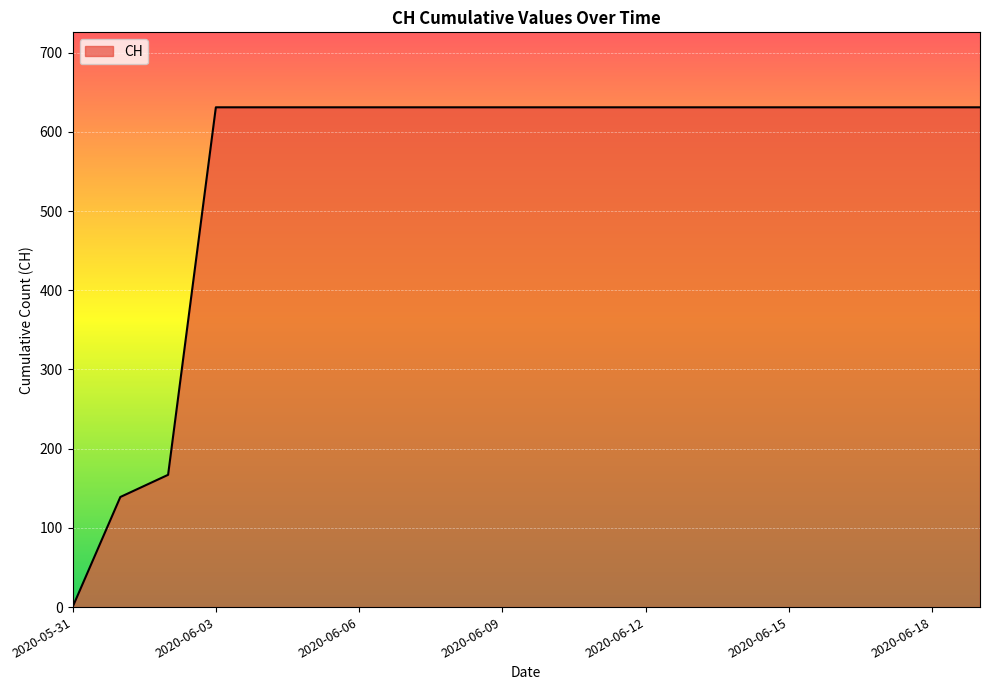

What is the difference between the maximum and minimum values?

631